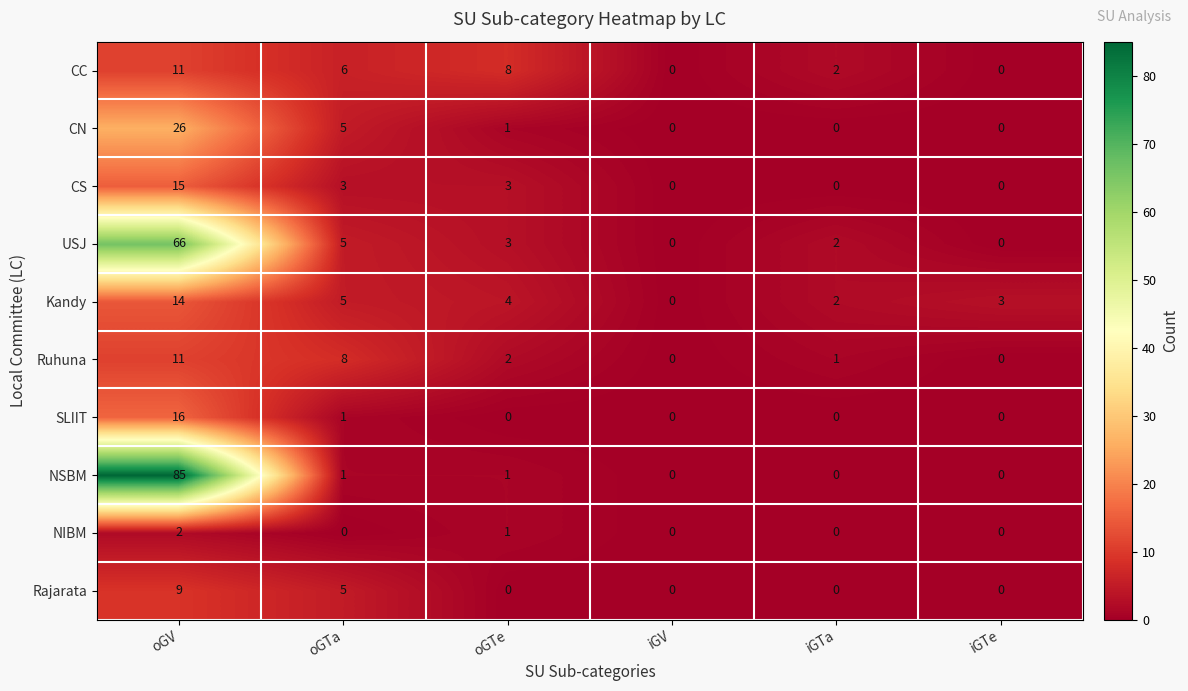

How many categories are shown in the chart?

6